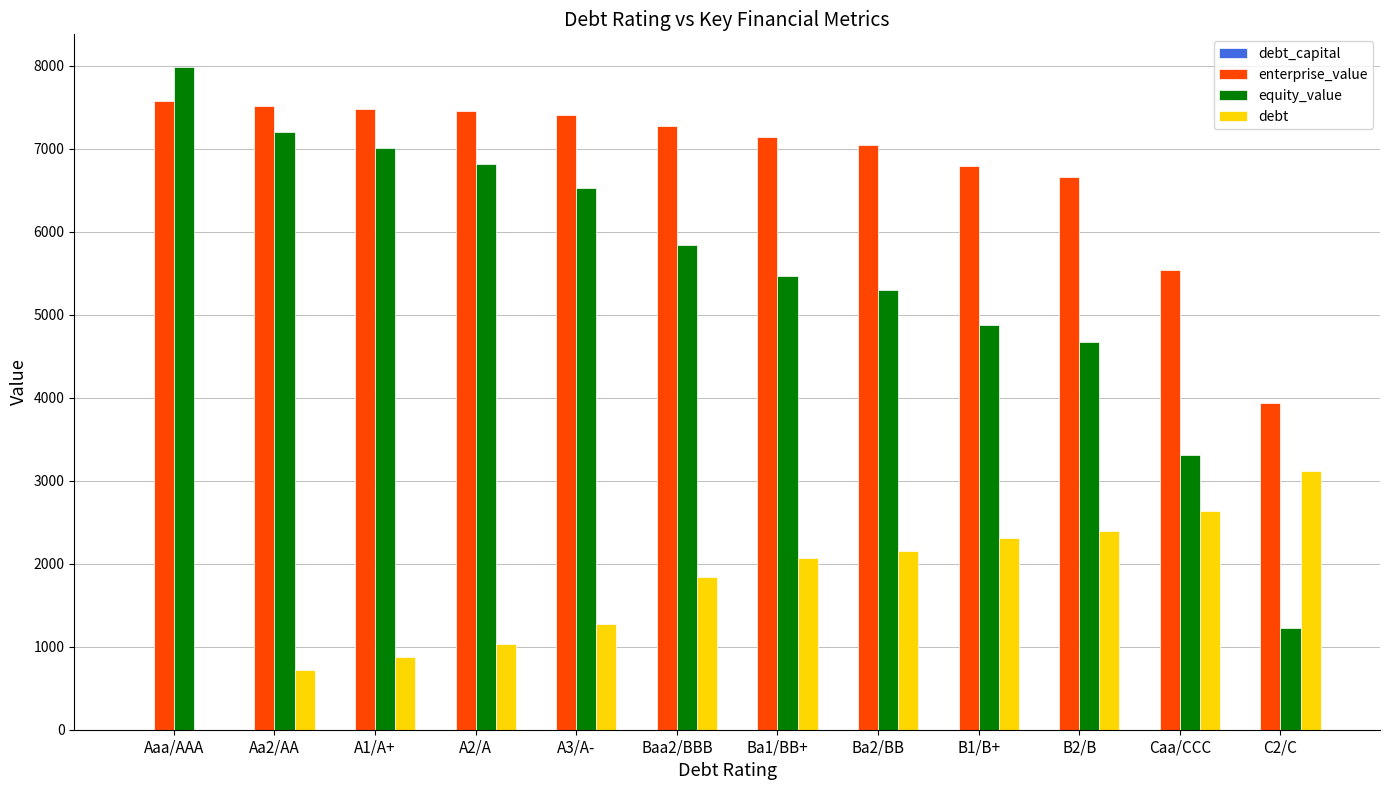

At which category does the chart reach its peak across all series?

Aaa/AAA